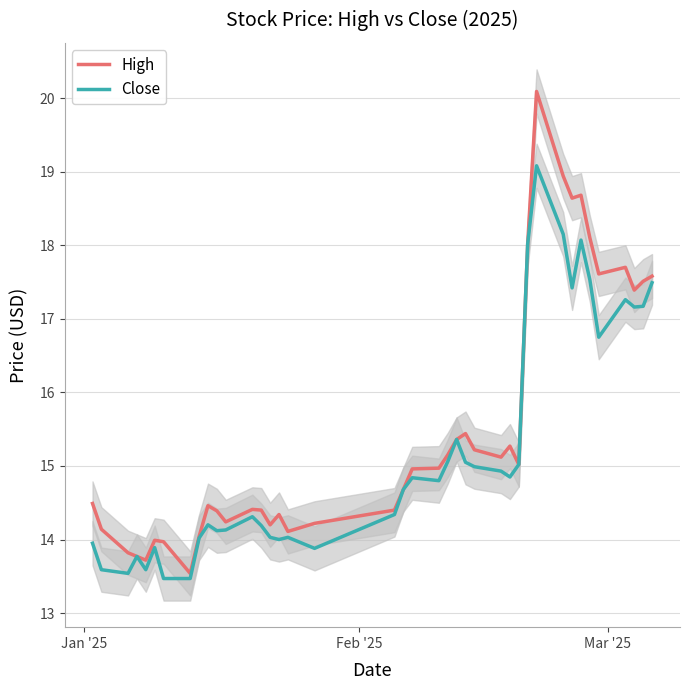

What is the minimum value for High?

13.5